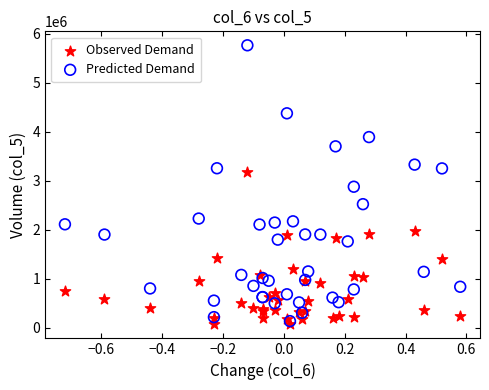

In the Predicted Demand series, what Y value is closest to 2951700?

2880020